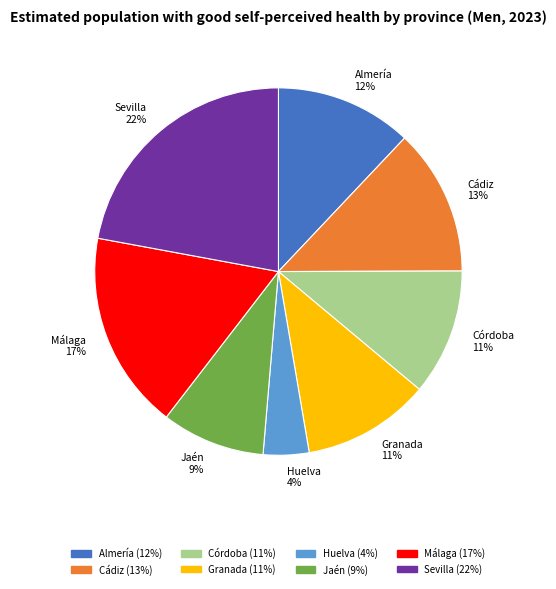

Does any single category account for the majority?

No